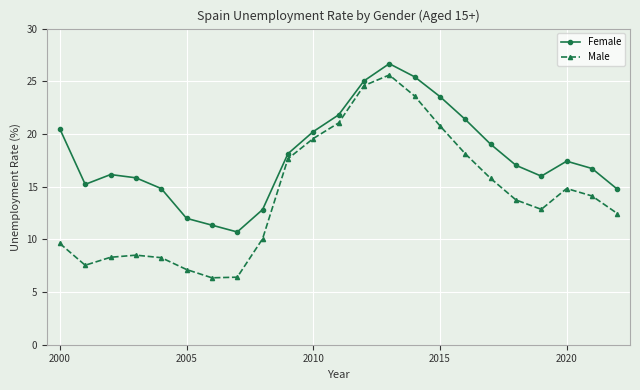

What is the maximum value shown in the chart?

26.7